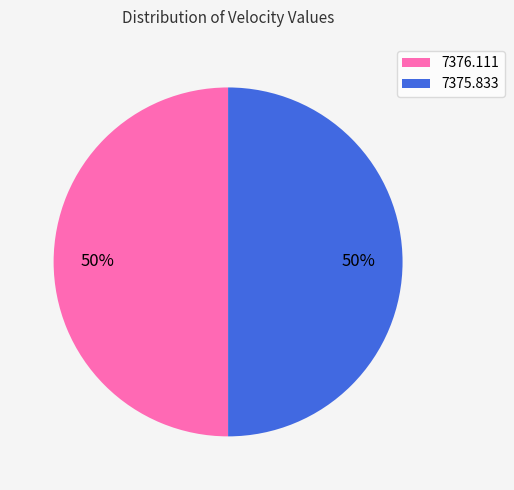

To the nearest percent, what is the average slice percentage?

50%